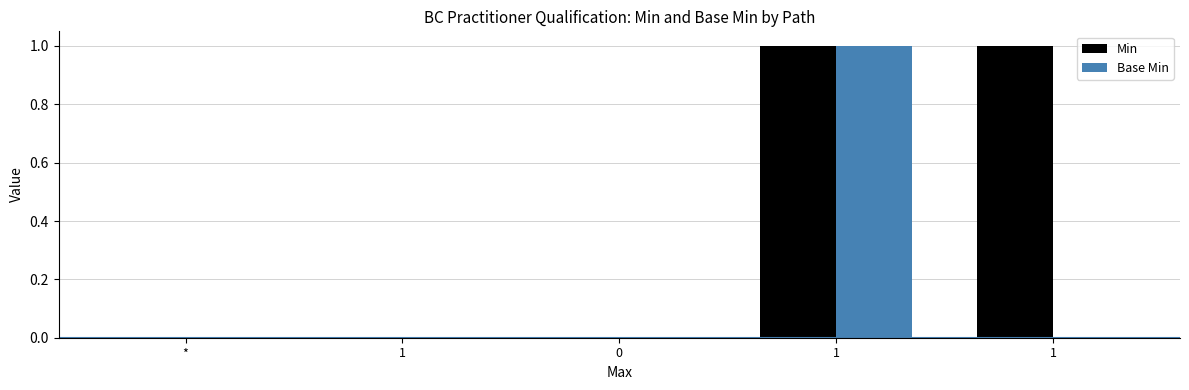

Are the bars grouped side by side (vs. stacked)?

Yes